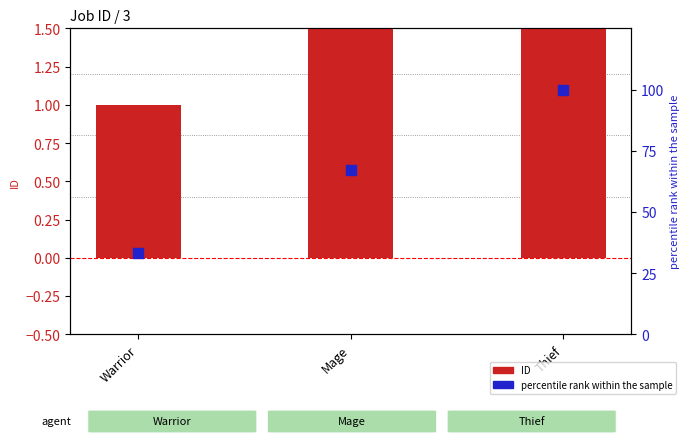

At which category is the sum across all series the highest?

Thief